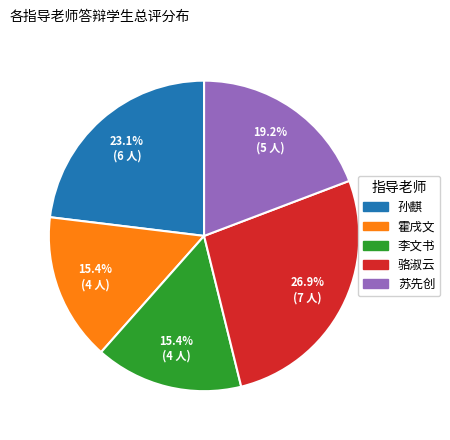

Is there any slice that represents more than half of the pie?

No